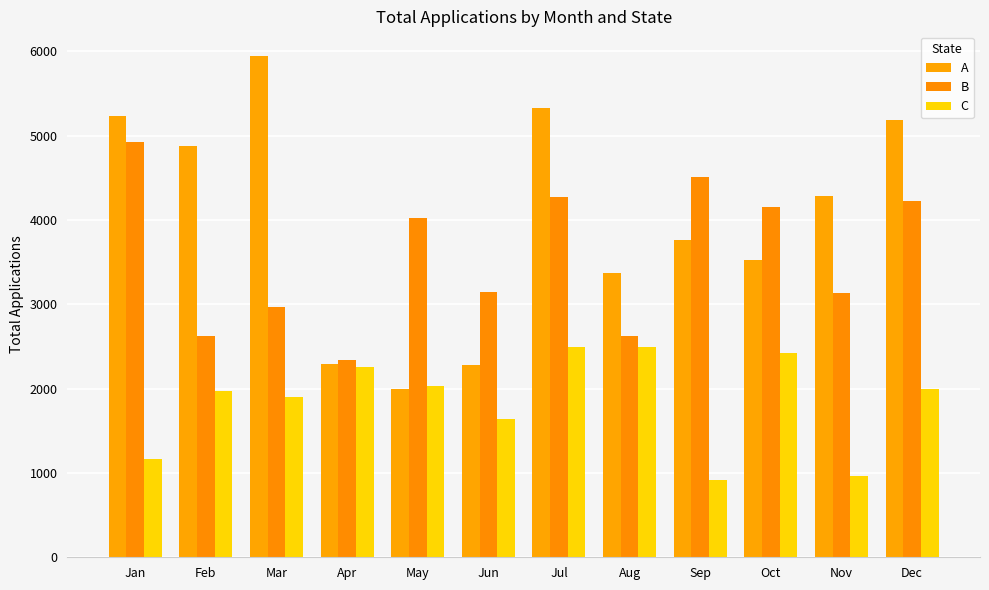

Where does the B series first go above 4020?

Jan